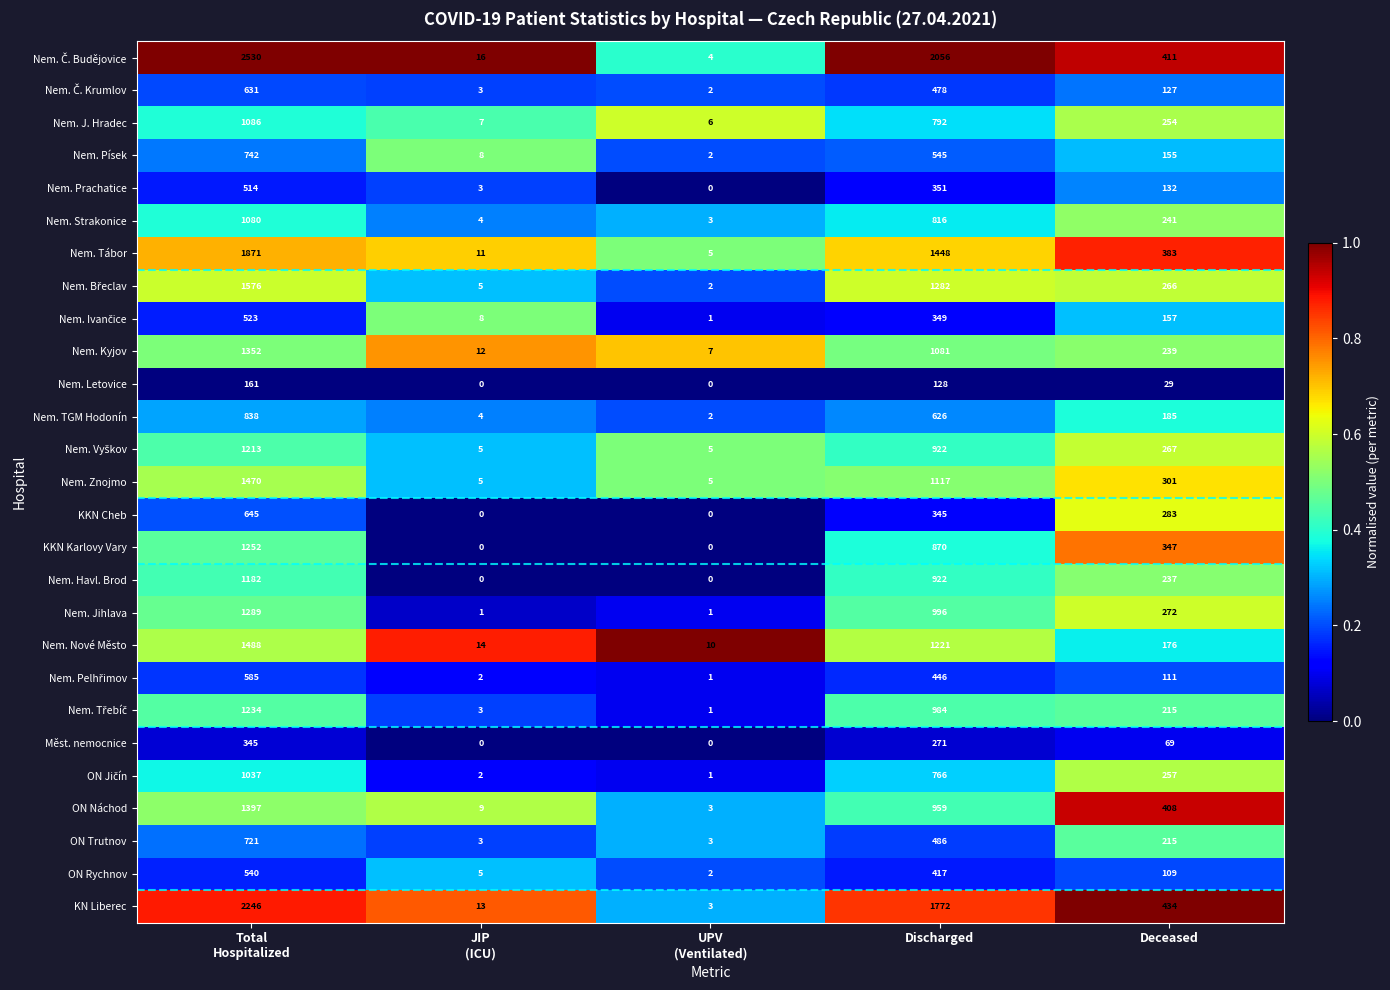

At which category is the sum across all series the highest?

Total
Hospitalized